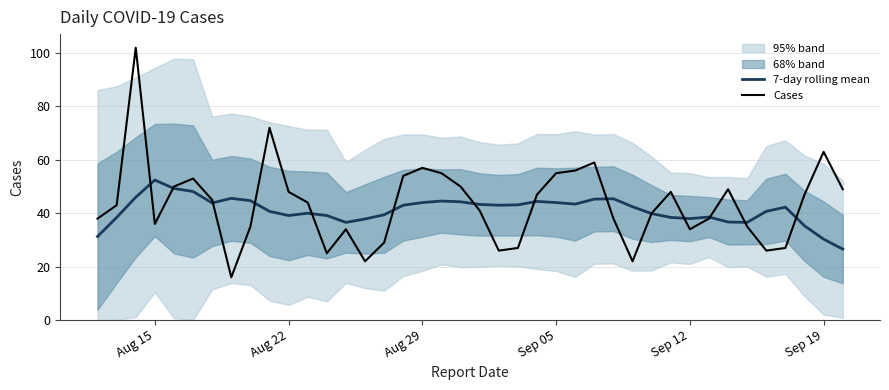

What is the value of the Cases point at the 19th from the left?

55.0